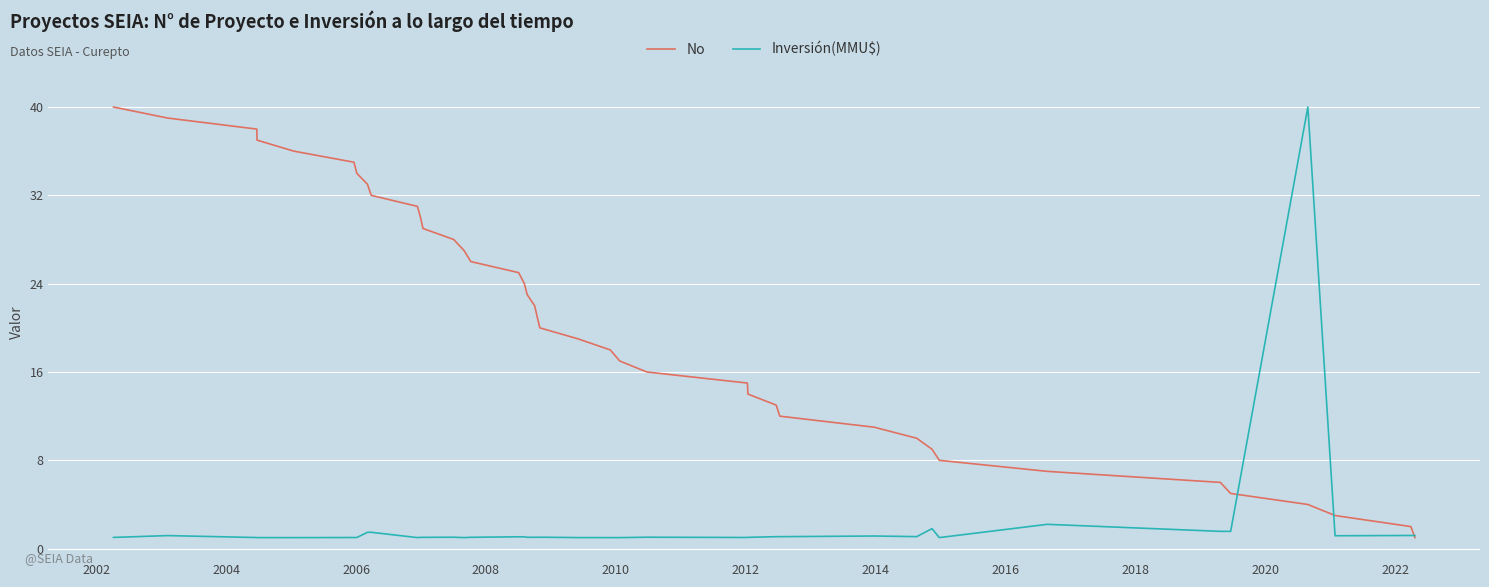

True or false: No and Inversión(MMU$) cross at least once.

True